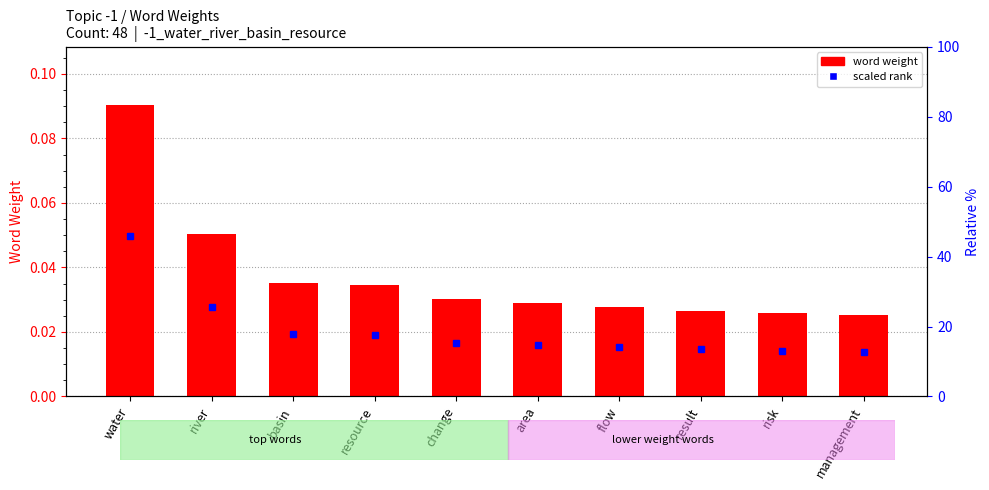

List the labels in order of value, smallest first.

management, risk, result, flow, area, change, resource, basin, river, water